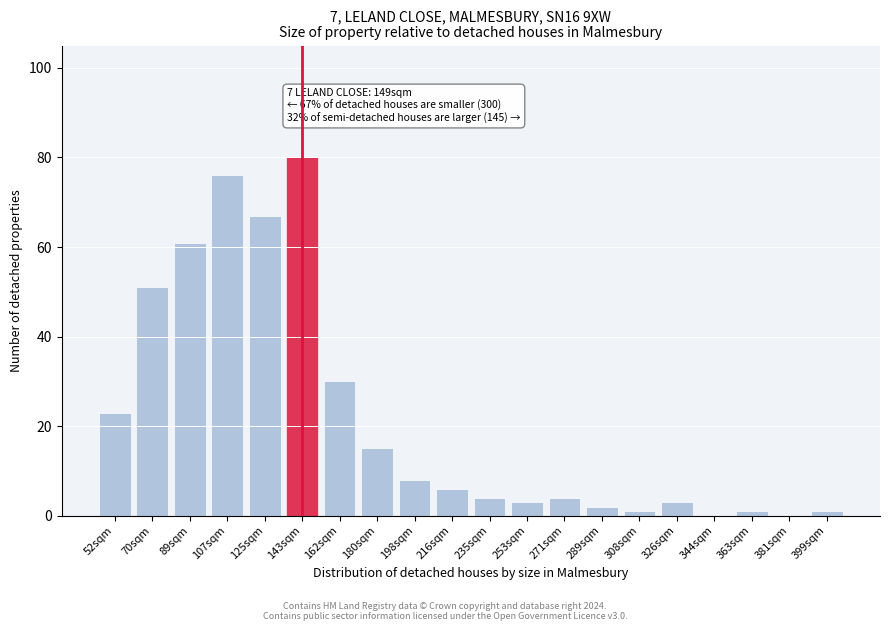

Reading left to right, what are all the values shown in this chart?

52sqm=23	70sqm=51	89sqm=61	107sqm=76	125sqm=67	143sqm=80	162sqm=30	180sqm=15	198sqm=8	216sqm=6	235sqm=4	253sqm=3	271sqm=4	289sqm=2	308sqm=1	326sqm=3	344sqm=0	363sqm=1	381sqm=0	399sqm=1